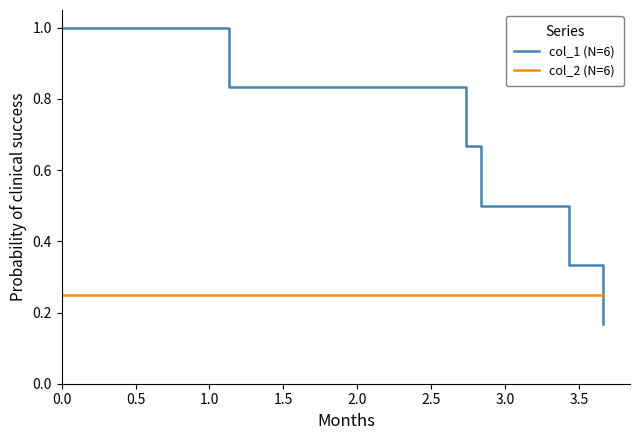

After their last crossing, which series has the higher values: col_2 (N=6) or col_1 (N=6)?

col_2 (N=6)